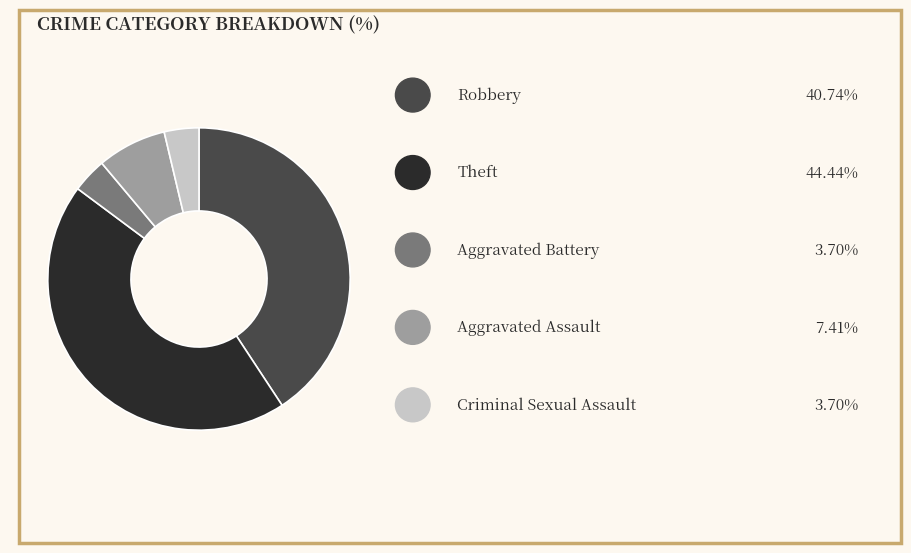

Does any single category account for the majority?

No